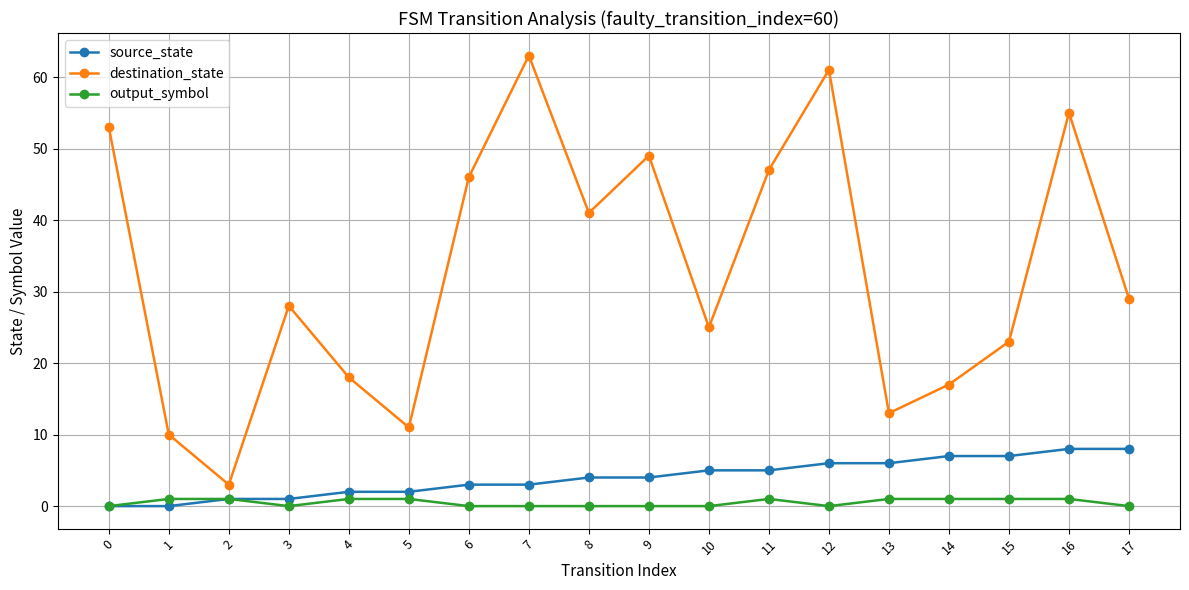

What is the value of the source_state point at the 6th from the left?

2